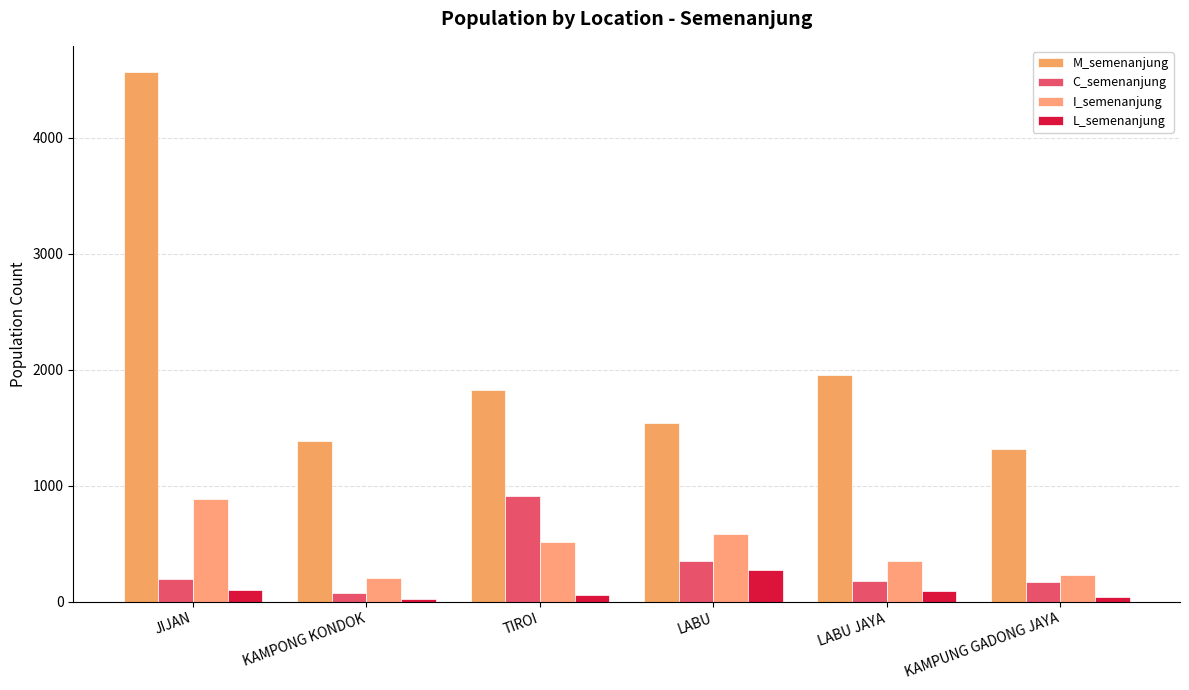

The value of I_semenanjung at LABU is 974. True or false?

False